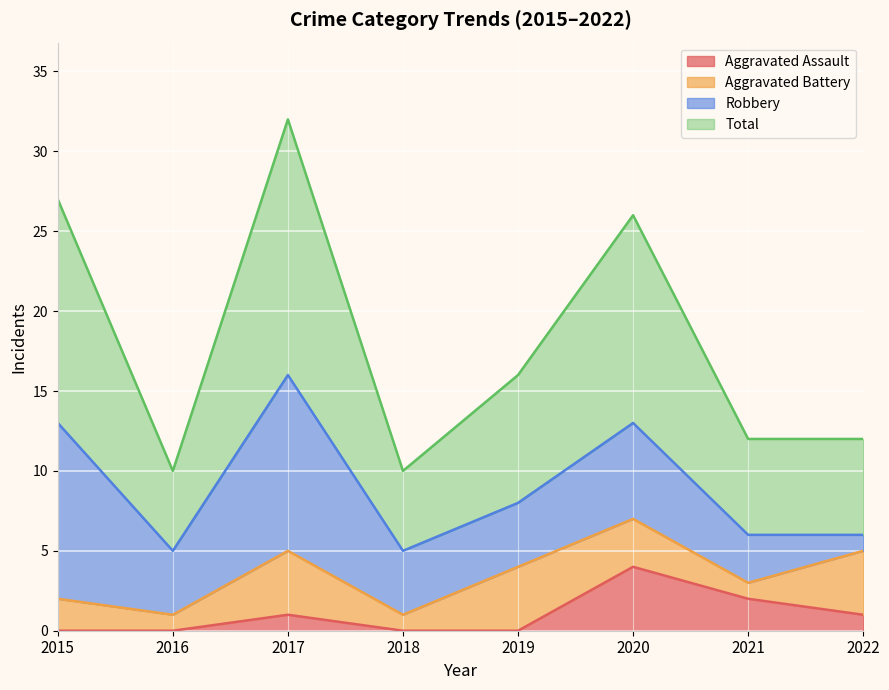

True or false: Total has a value of 17 at 2021.

False